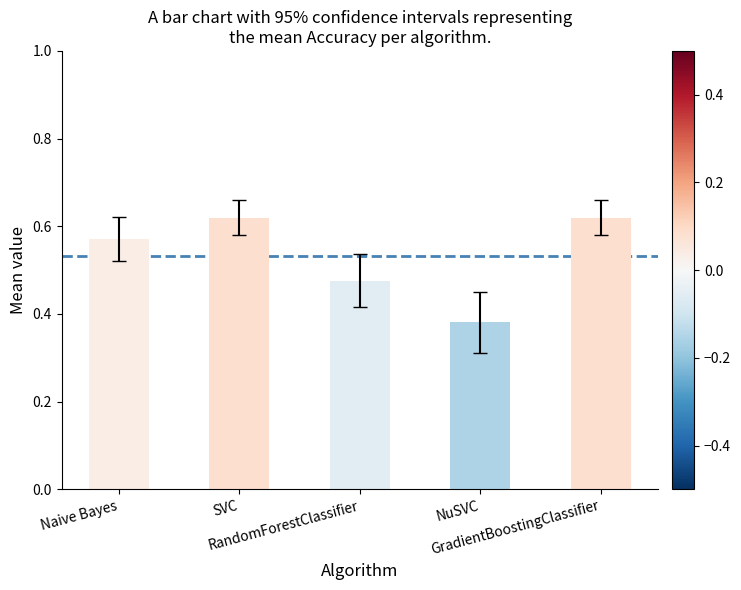

Count the values in the range 0 to 1.

5